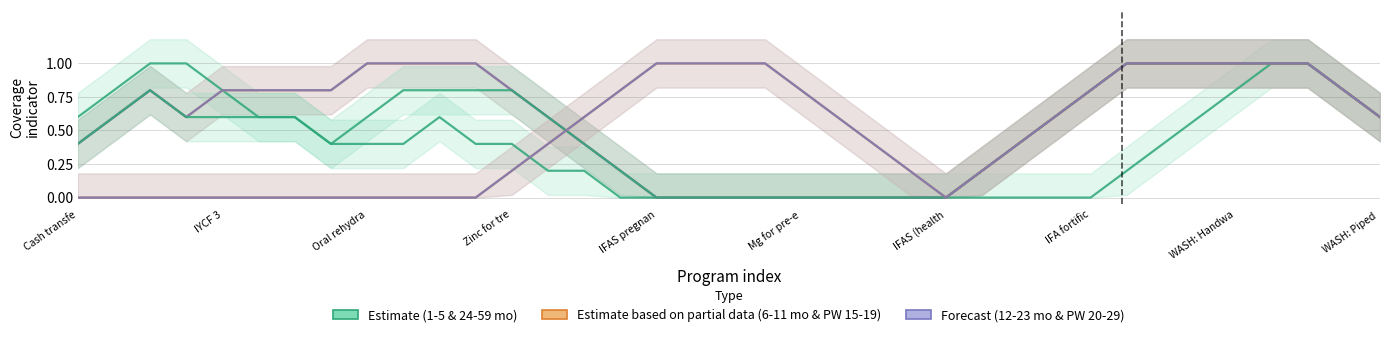

True or false: 12-23 mois has a value of 0.0 at 17.

True